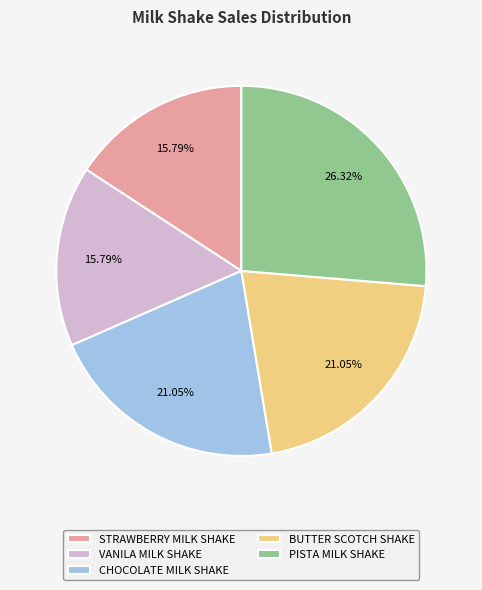

Is there any slice that represents more than half of the pie?

No